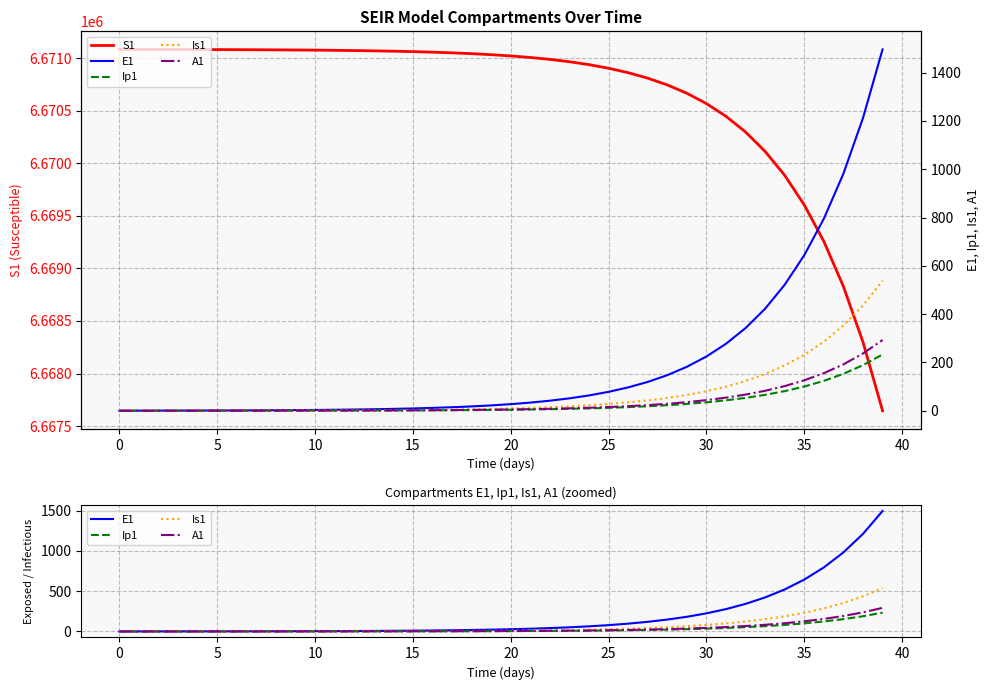

Which series ends up on top after the final intersection of Ip1 and A1?

A1